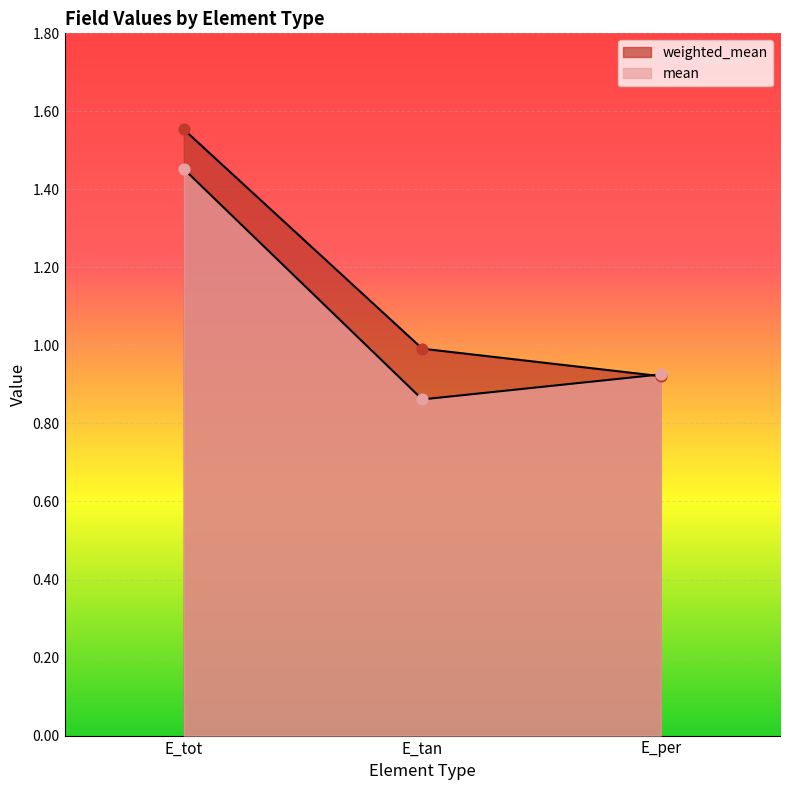

Which series has the largest total across all categories?

weighted_mean